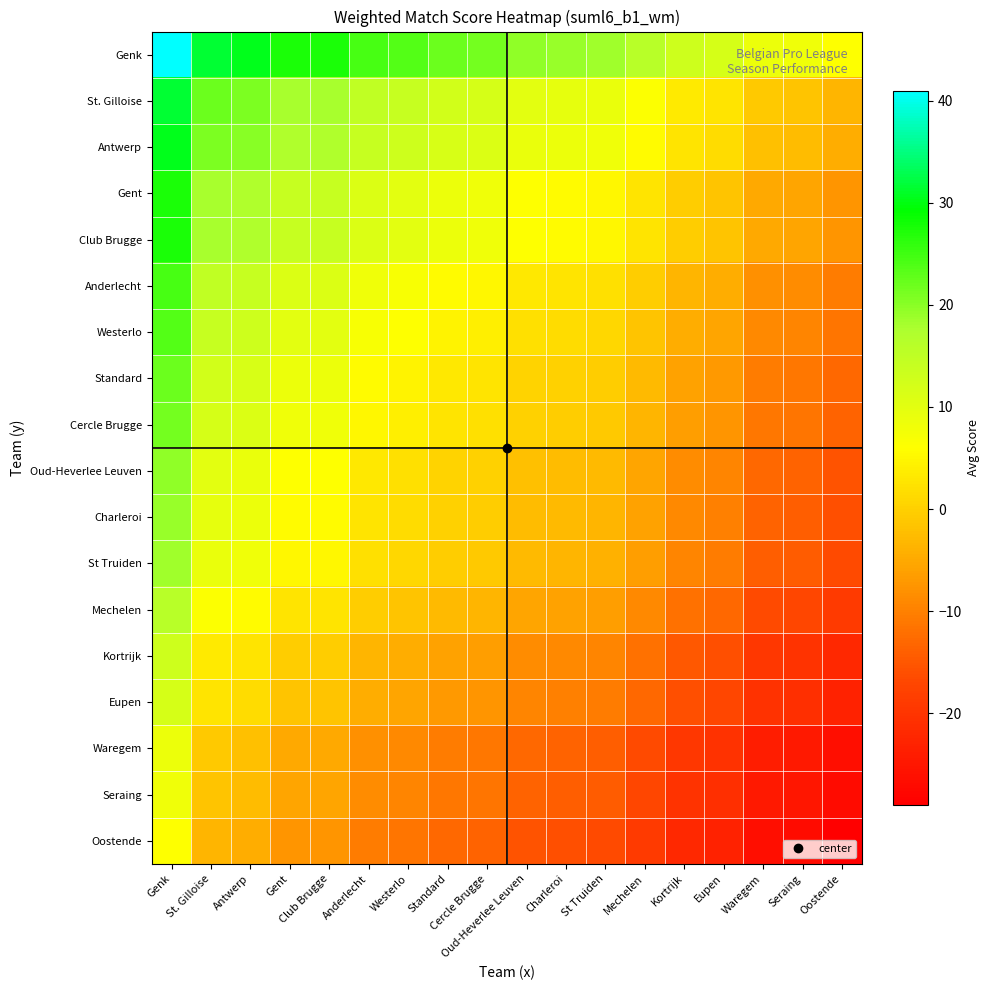

What is the spread (max minus min) of values at Kortrijk?

35.0